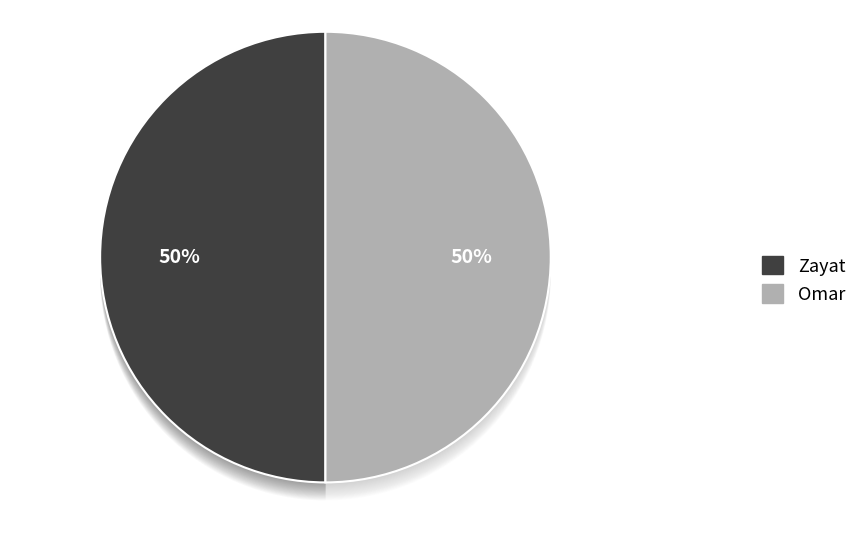

What percentage is the Zayat slice, to the nearest percent?

50%